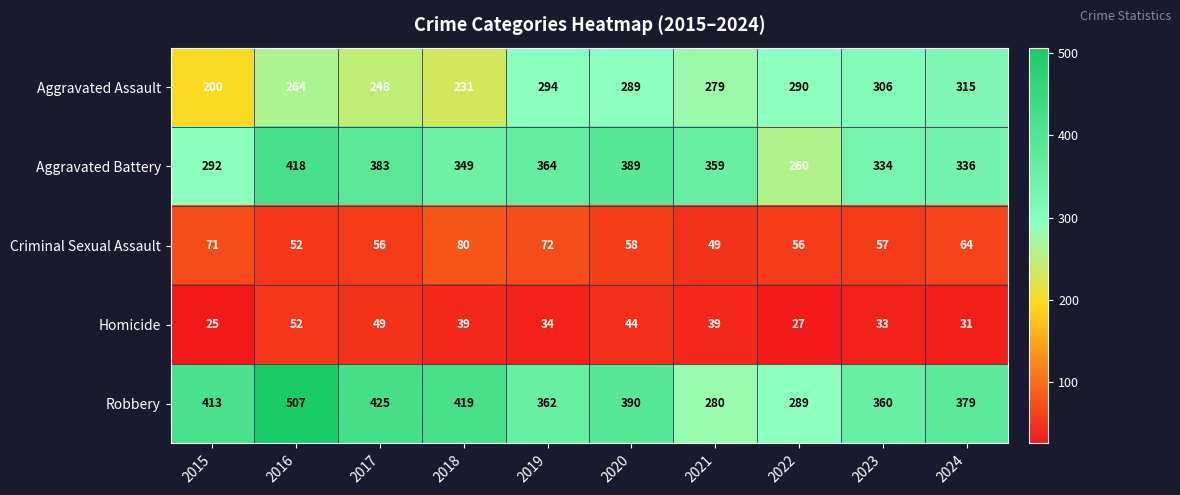

At which category is the sum across all series the highest?

2016